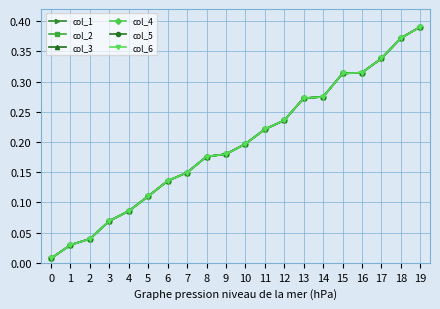

Is it true that col_2 equals 0.4 at 15?

False